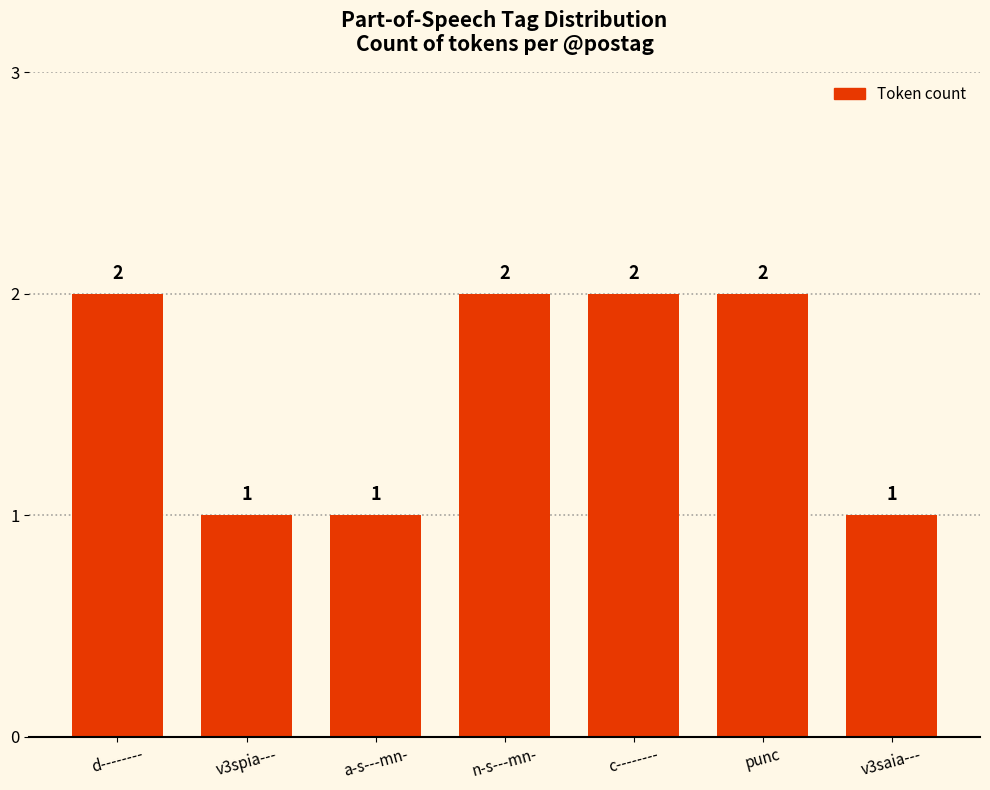

Count the values in the range 1 to 2.

7